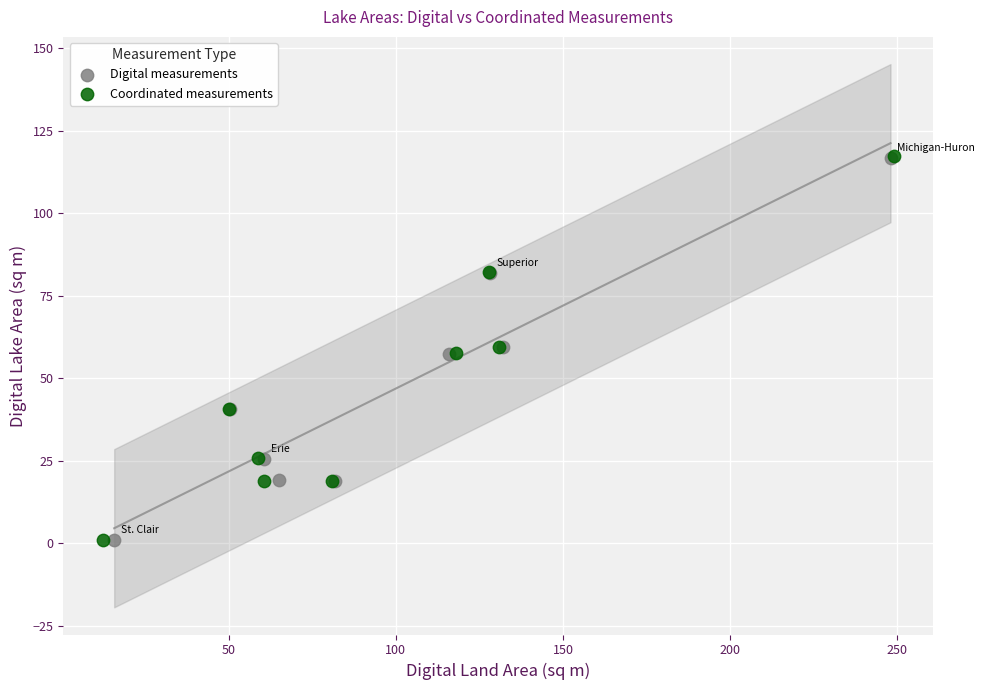

Which series has the largest Y range (max minus min)?

Coordinated measurements